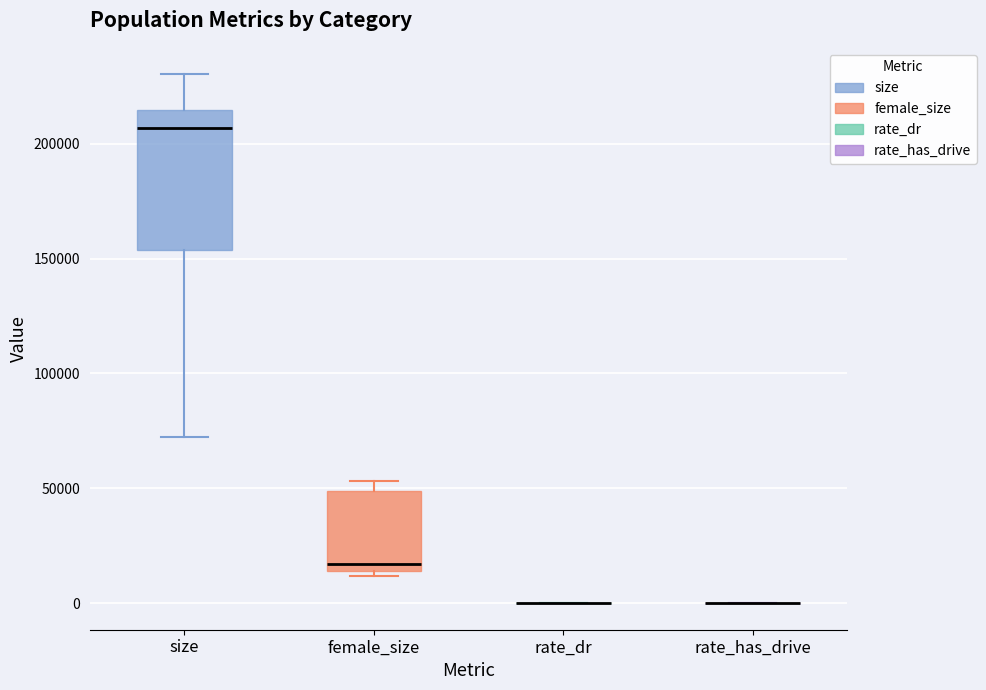

Which box is the tallest, from its lower edge to its upper edge?

size